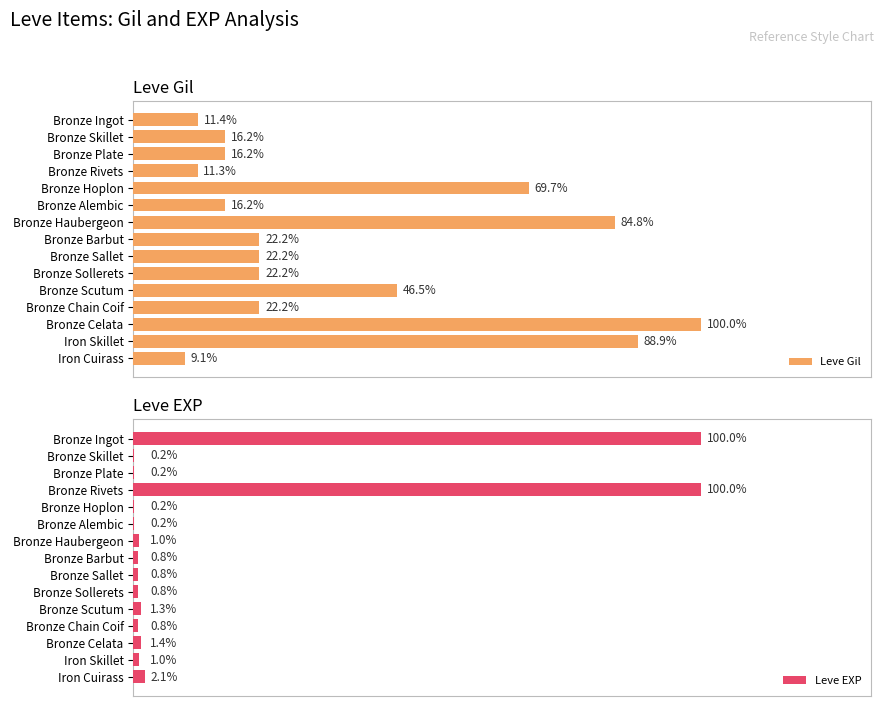

Where is Leve Gil nearest to the value 54?

Bronze Scutum